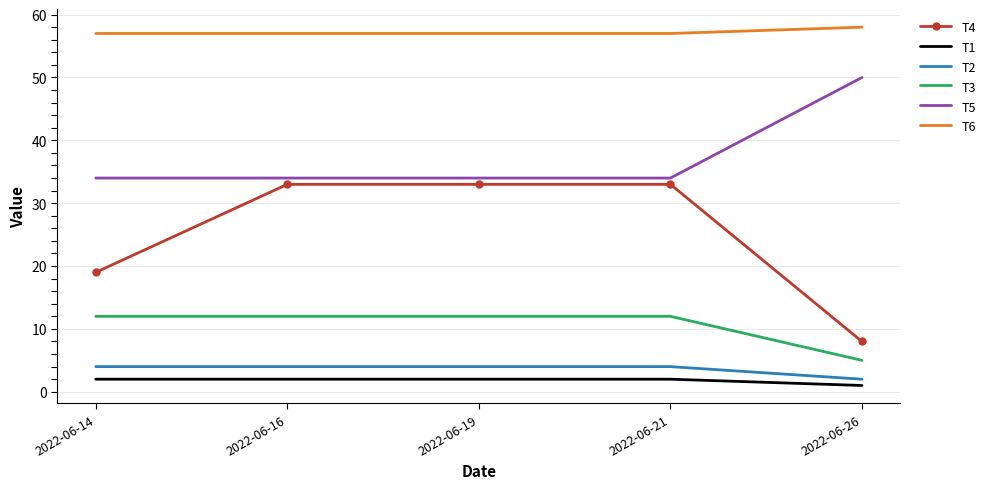

What is the approximate value of T1 at 2022-06-19?

2